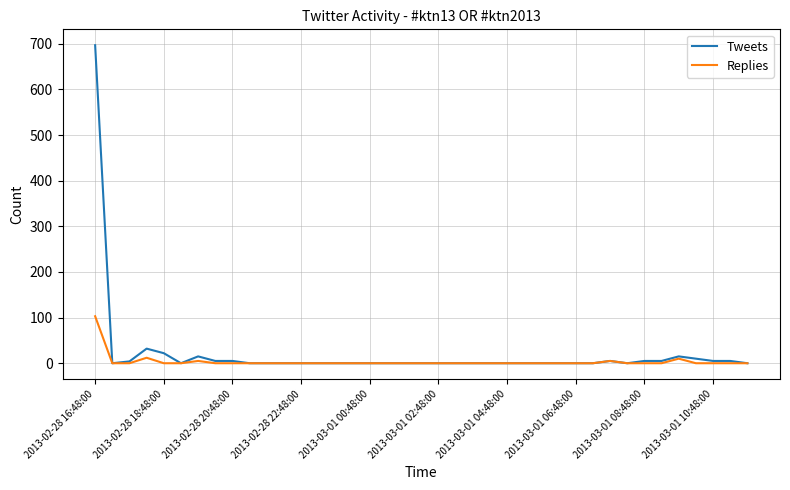

What is the highest value of the Tweets series?

697